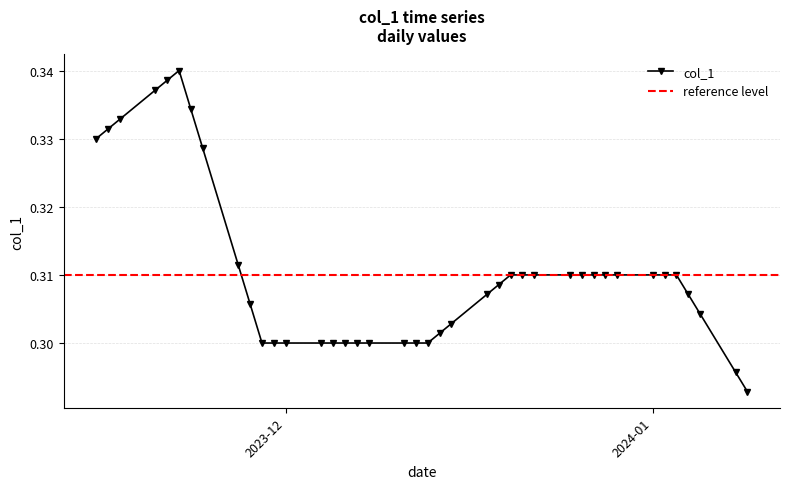

At which category does the chart reach its peak across all series?

2023-11-22